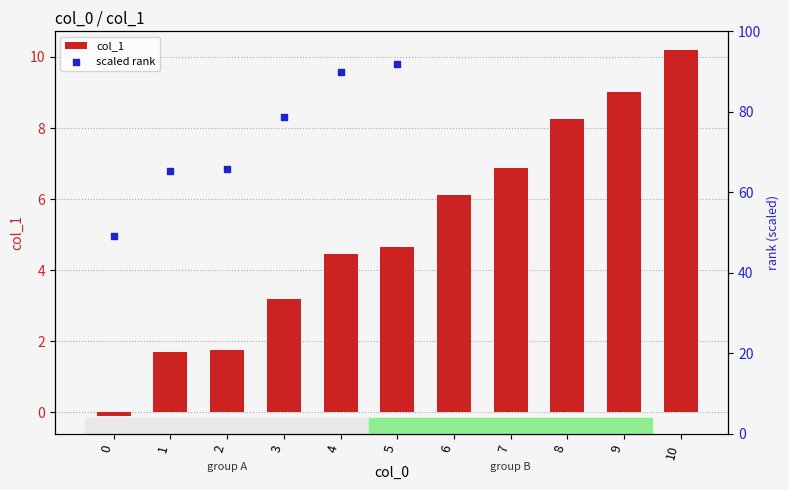

What is the total value across all series at 4?

94.5